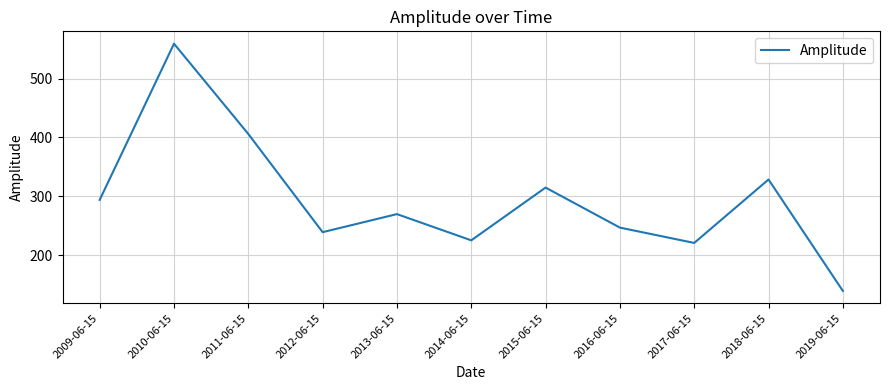

What is the change in value from 2010-06-15 to 2015-06-15?

-244.5